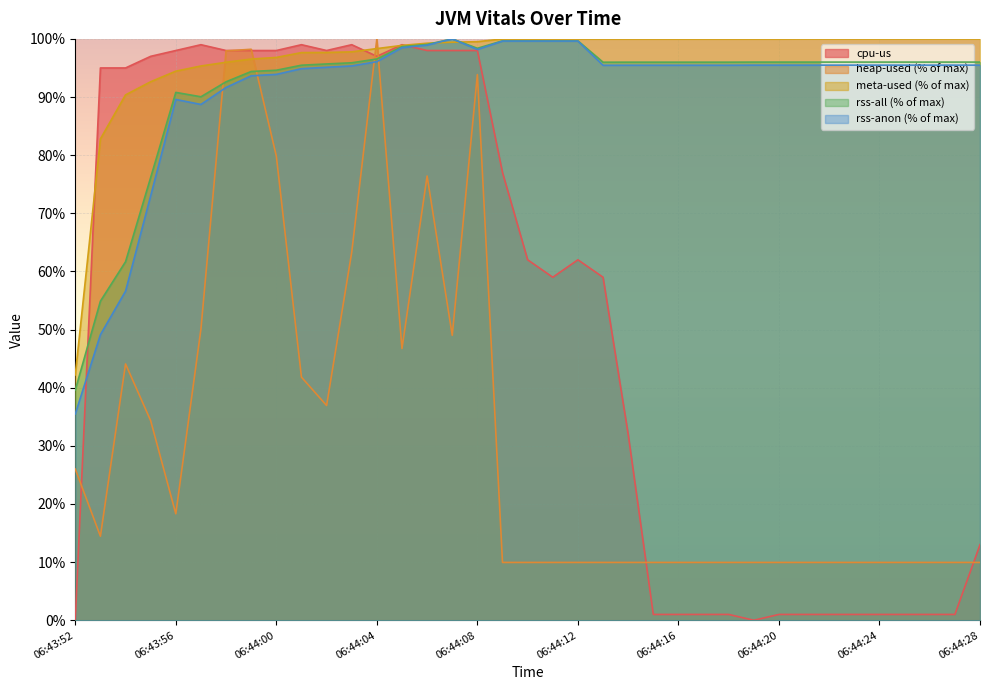

What is the difference between the highest and lowest values at 06:44:07?

51.0